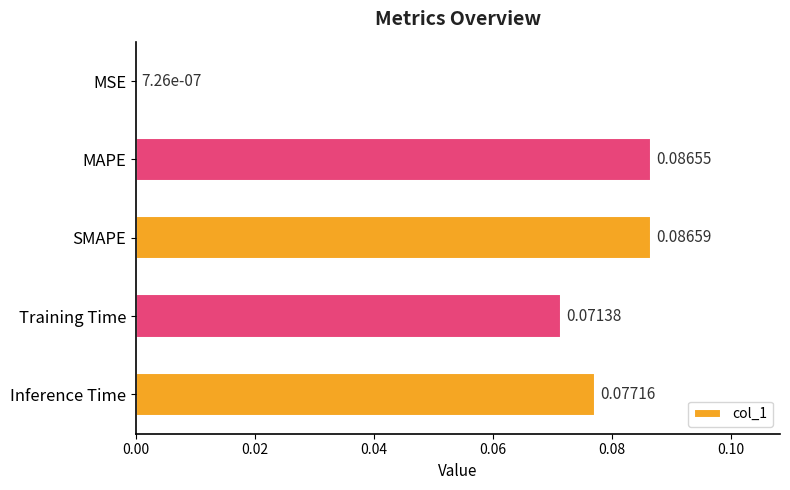

At which label is the value closest to 0?

MSE